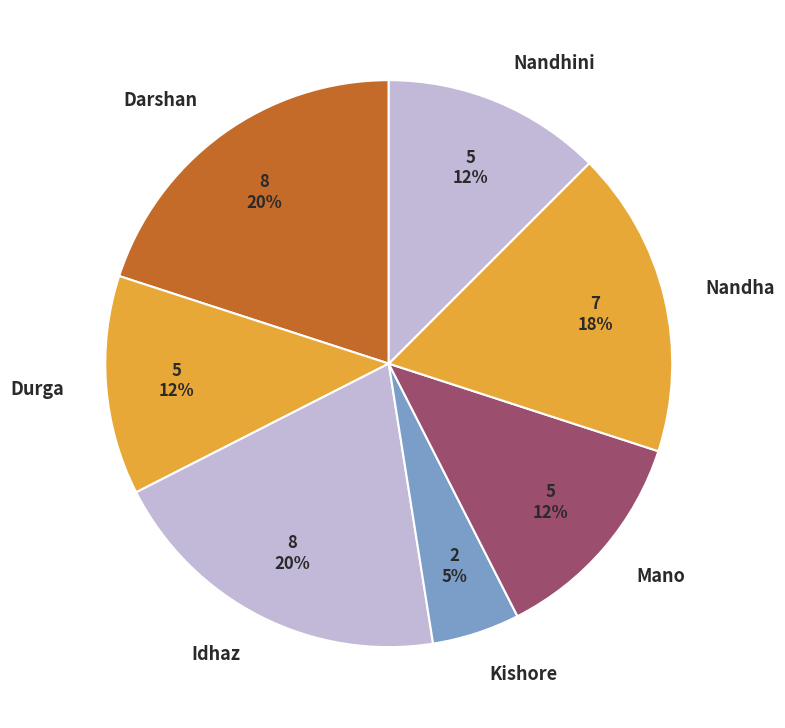

To the nearest percent, what is the average slice percentage?

14%